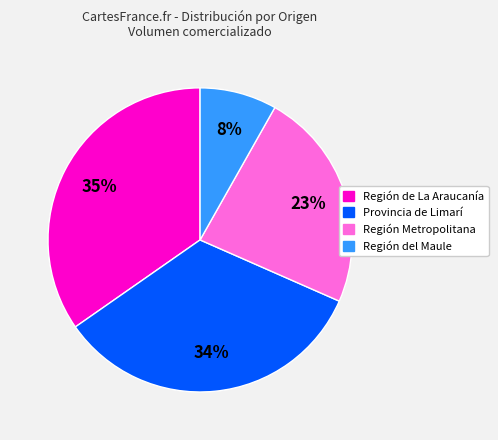

Does any single category account for the majority?

No